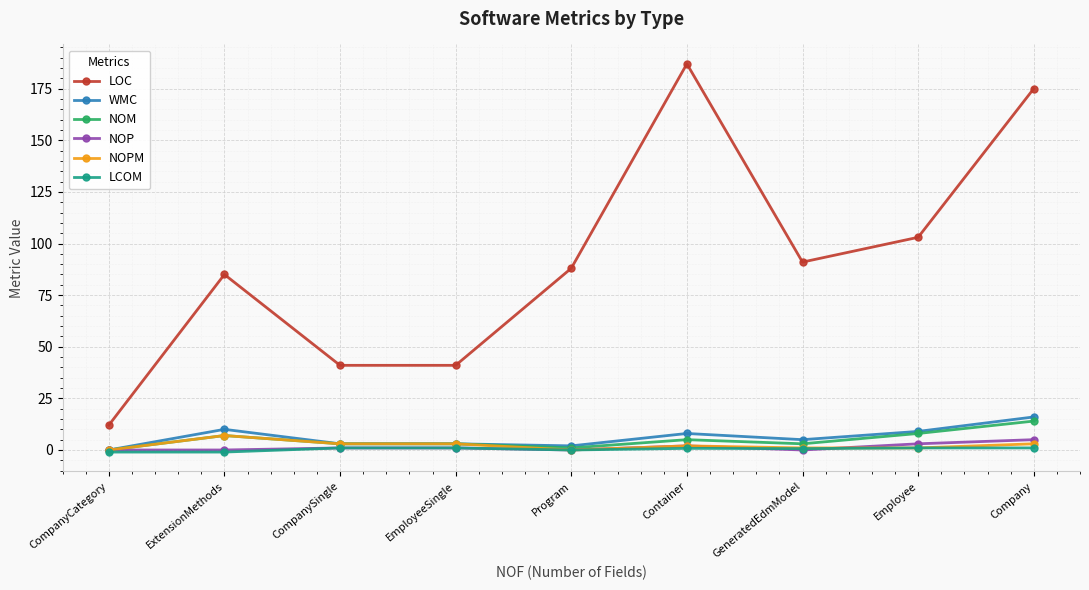

Which series has the widest spread of values?

LOC